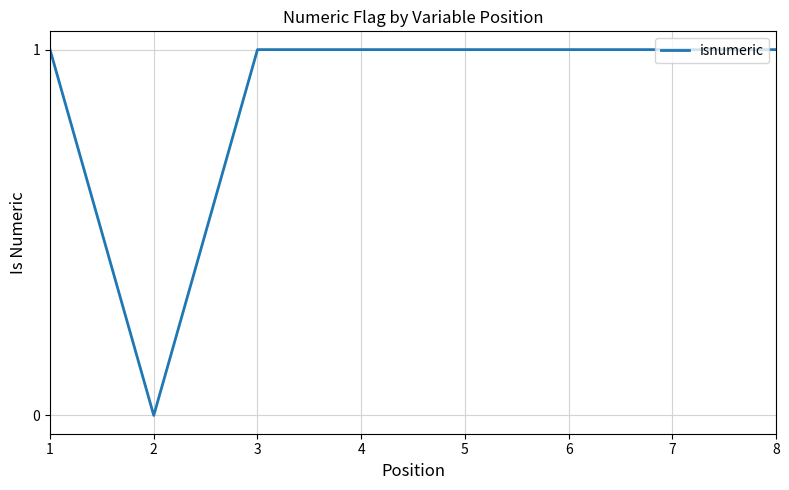

The chart shows a value of 2 at 5. True or false?

False